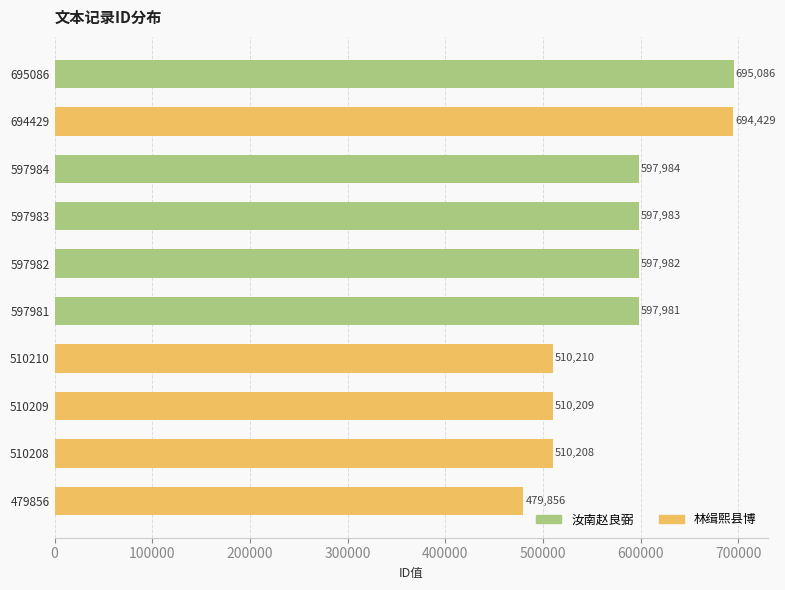

Rank the categories by value from lowest to highest.

479856, 510208, 510209, 510210, 597981, 597982, 597983, 597984, 694429, 695086